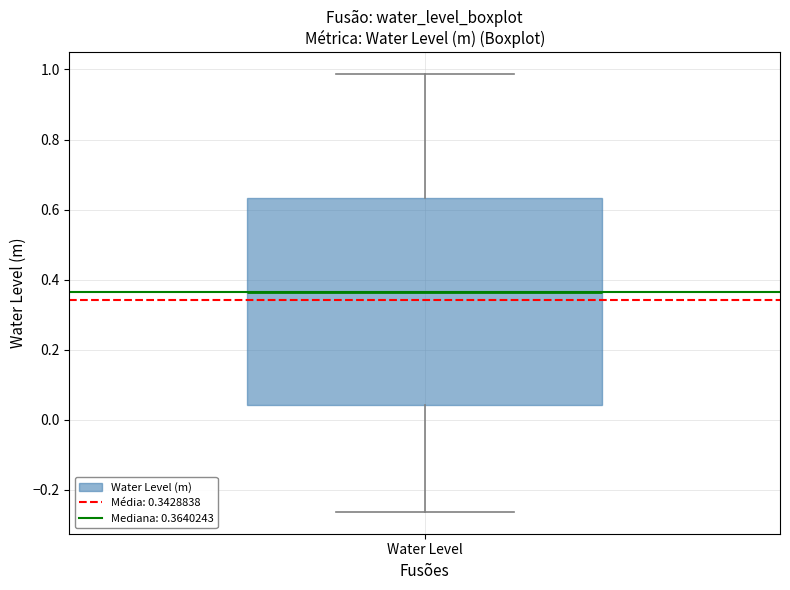

Read this box plot against the y-axis: the position of the median line, the range covered by the box, and the ends of both whiskers. The values are not printed on the chart, so give them approximately, as read against the axis.

median 0.36, box 0.04 to 0.64, whiskers -0.26 to 0.98